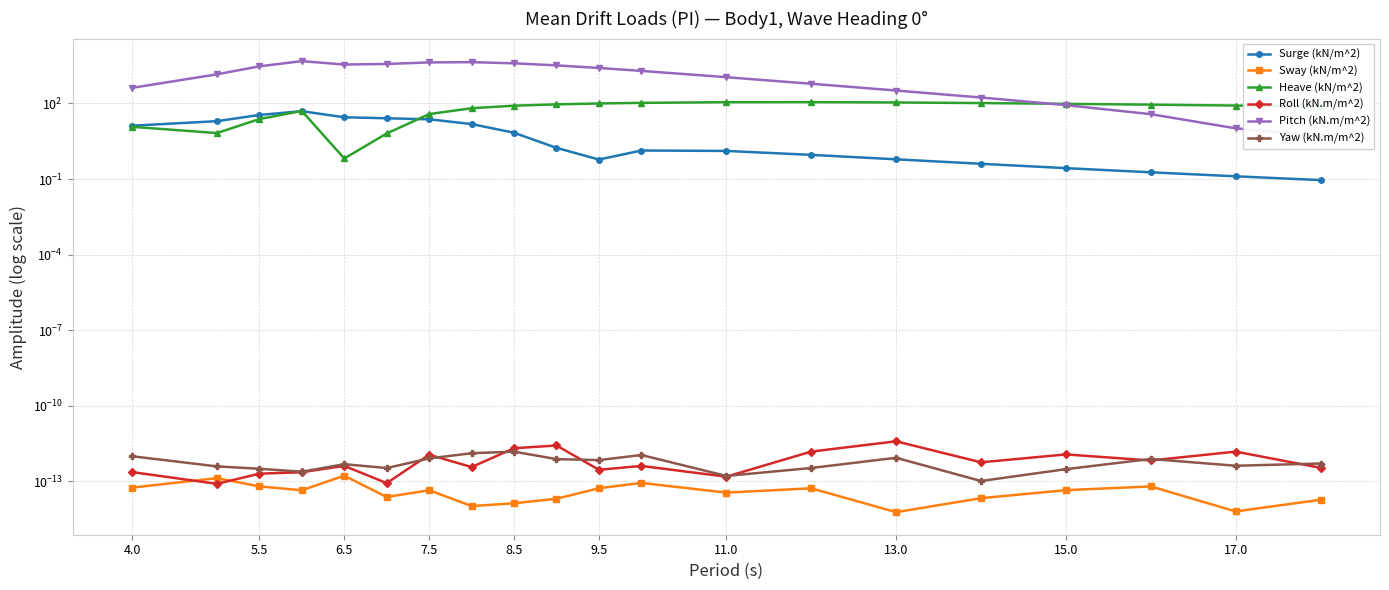

True or false: Pitch (kN.m/m^2) and Roll (kN.m/m^2) intersect in this chart.

False